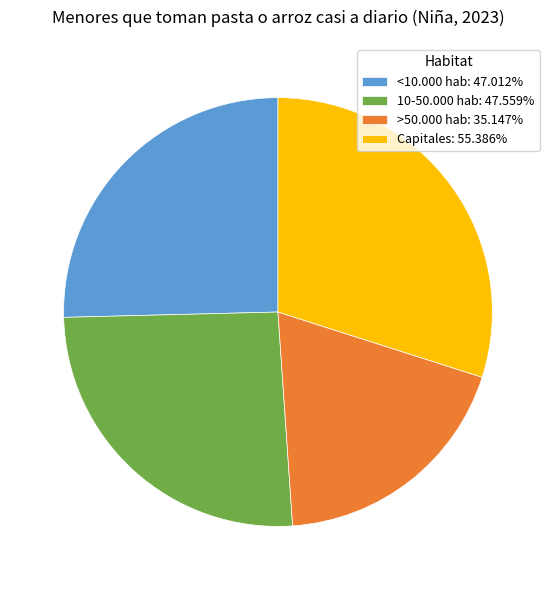

Does Capitales: 55.386% account for over 50% of the chart?

No